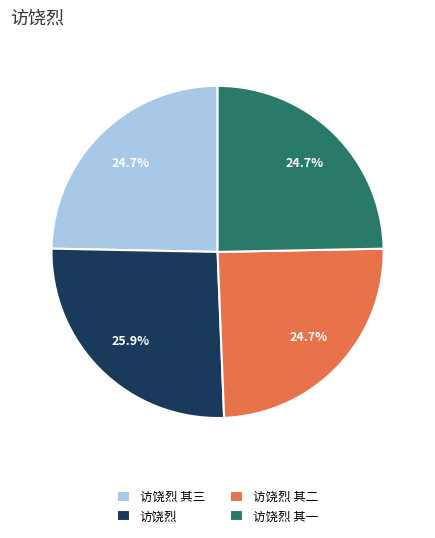

Which has a higher value, 访饶烈 or 访饶烈 其一?

访饶烈